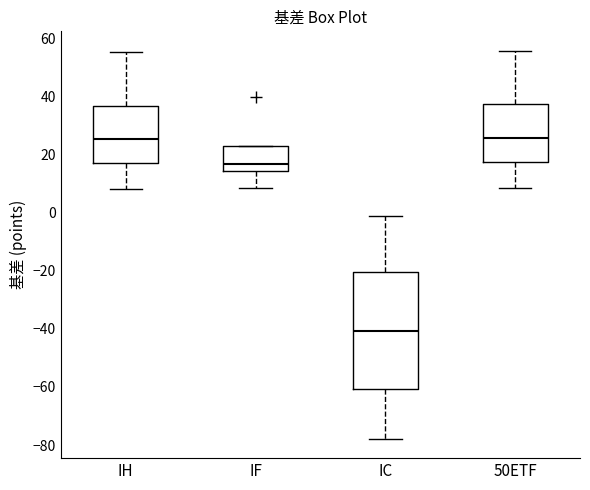

Which box's median line is the lowest?

IC